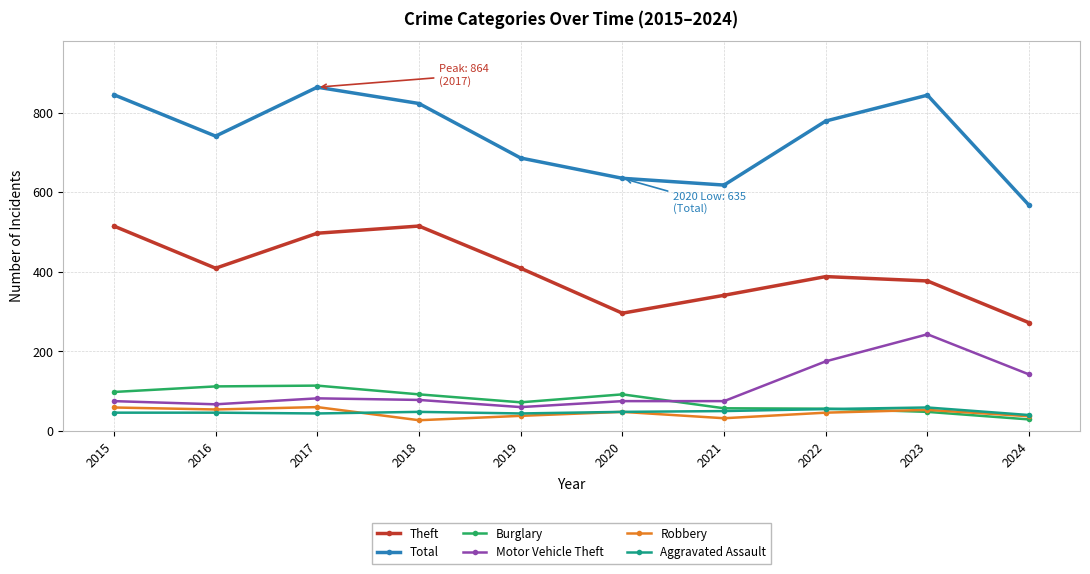

What is the difference between the highest and lowest values at 2023?

796